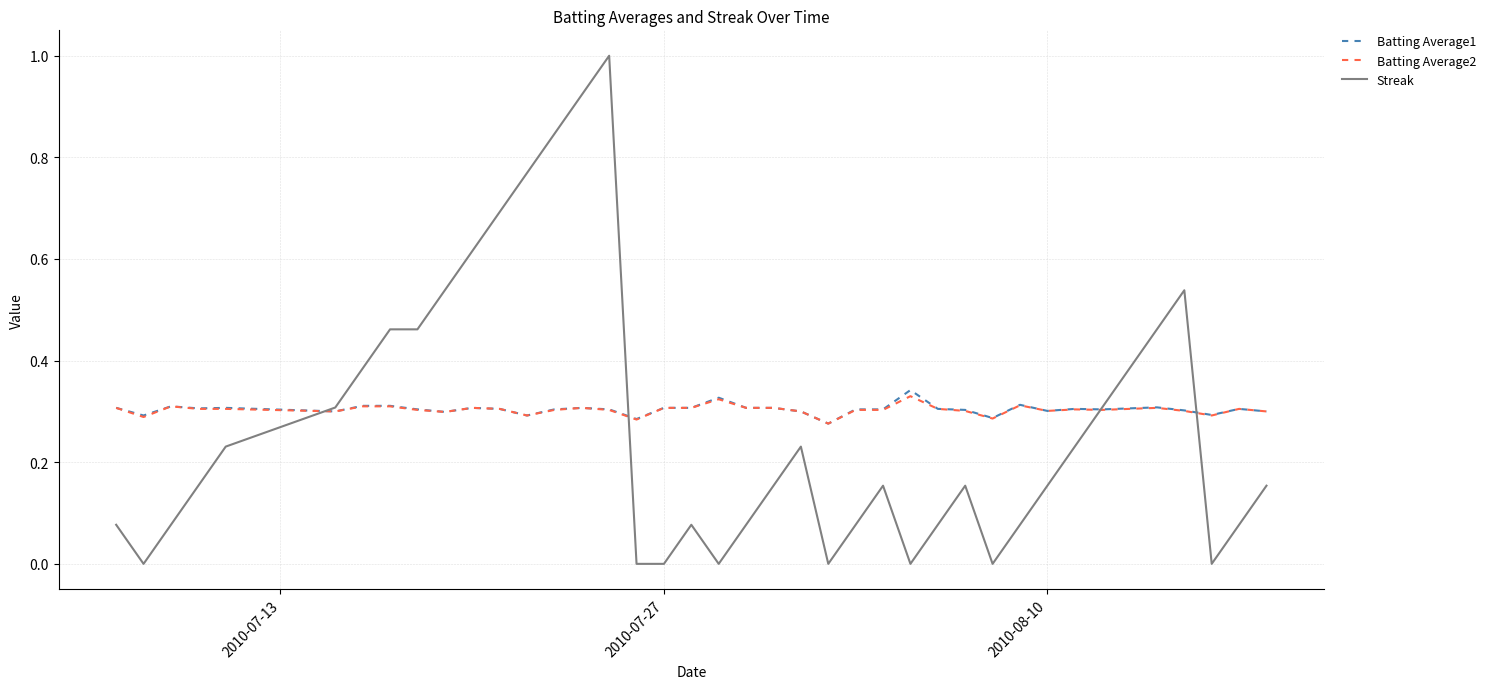

What is the greatest value displayed?

1.0